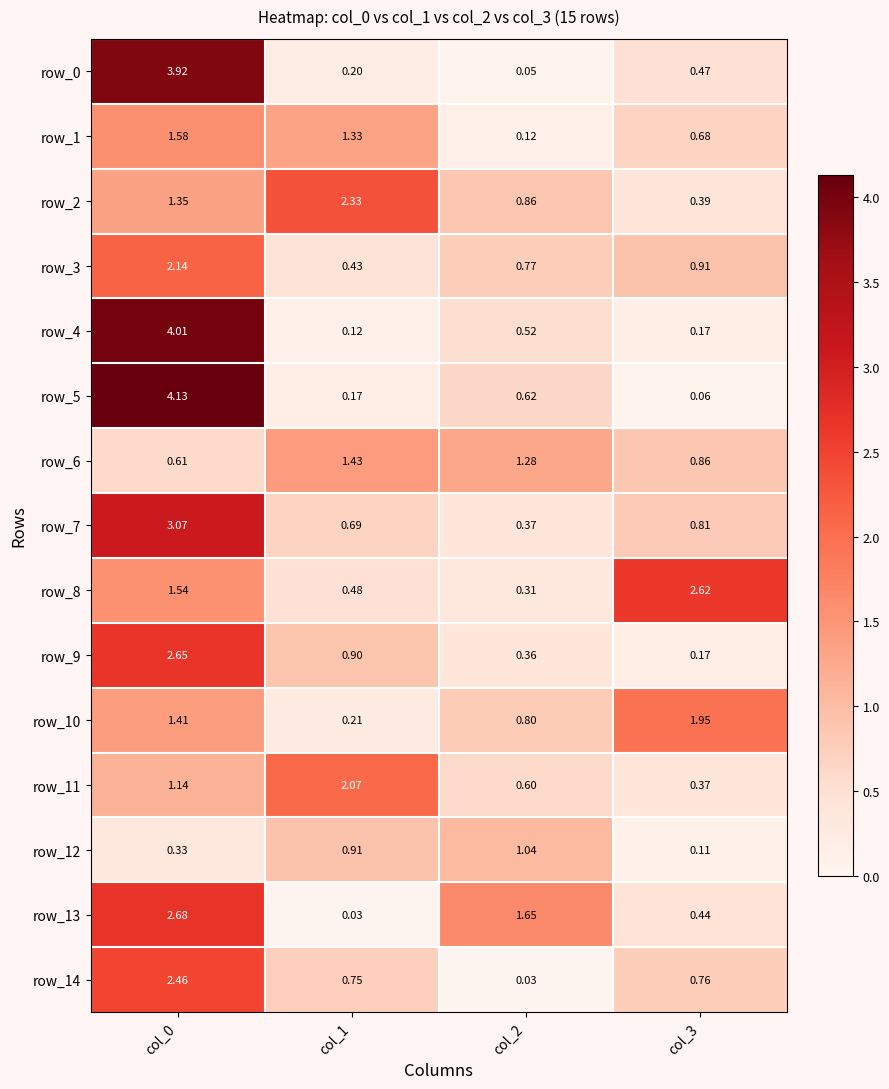

Is the value of row_10 at col_0 greater than the value of row_0 at col_1?

Yes